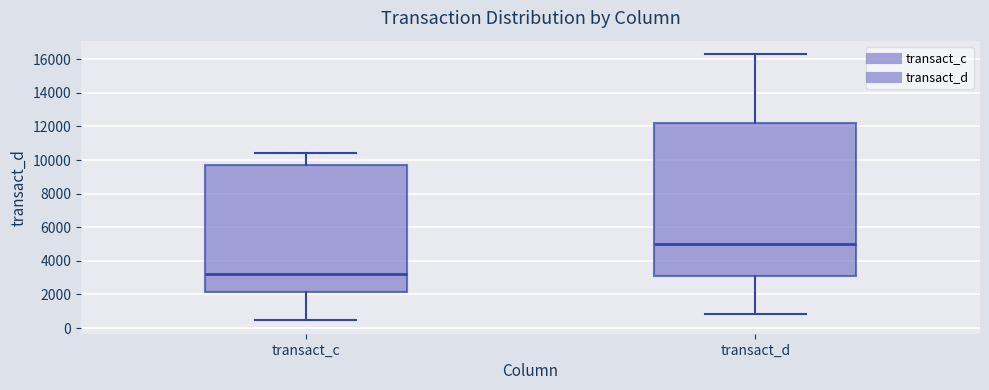

Reading left to right, read every box against the y-axis: the position of its median line, the range the box covers, and the ends of its whiskers. The values are not printed on the chart, so give them approximately, as read against the axis.

transact_c: median 3200, box 2200 to 9600, whiskers 400 to 10400
transact_d: median 5000, box 3200 to 12200, whiskers 800 to 16400